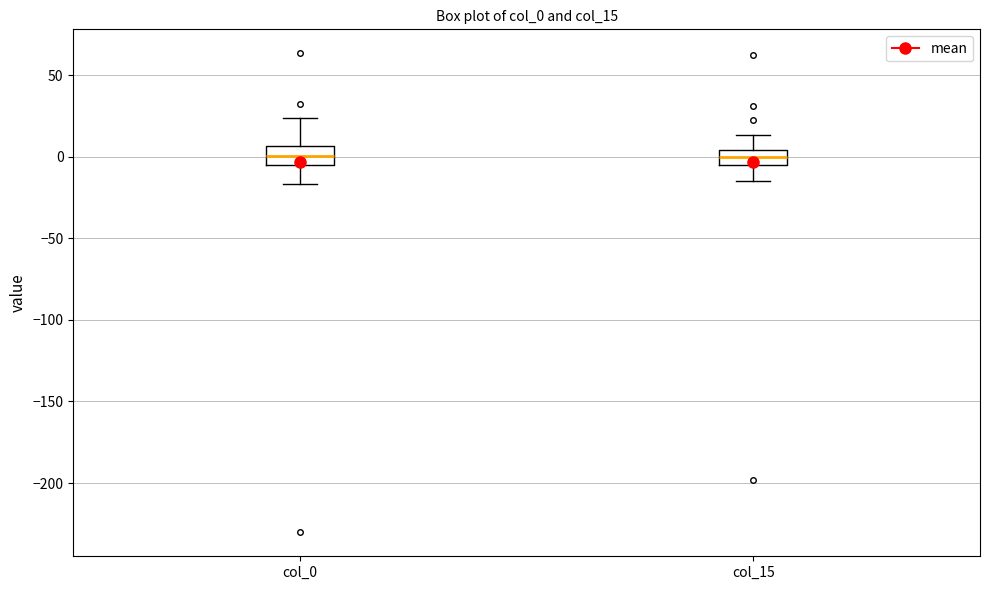

Where is the lower edge of the box for col_15 on the y-axis? The values are not printed on the chart, so give them approximately, as read against the axis.

-5